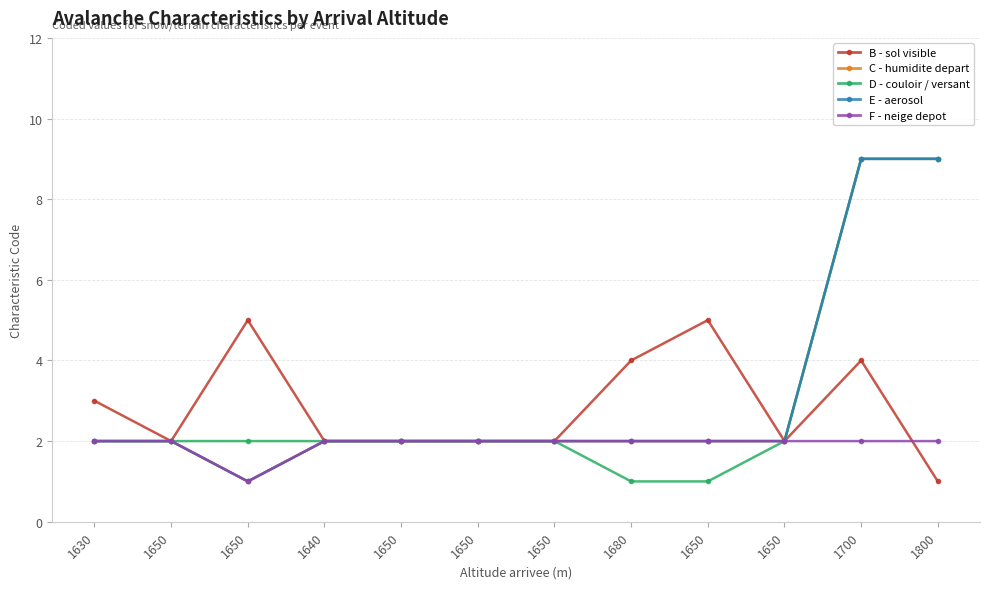

Does the chart have visible grid lines?

Yes